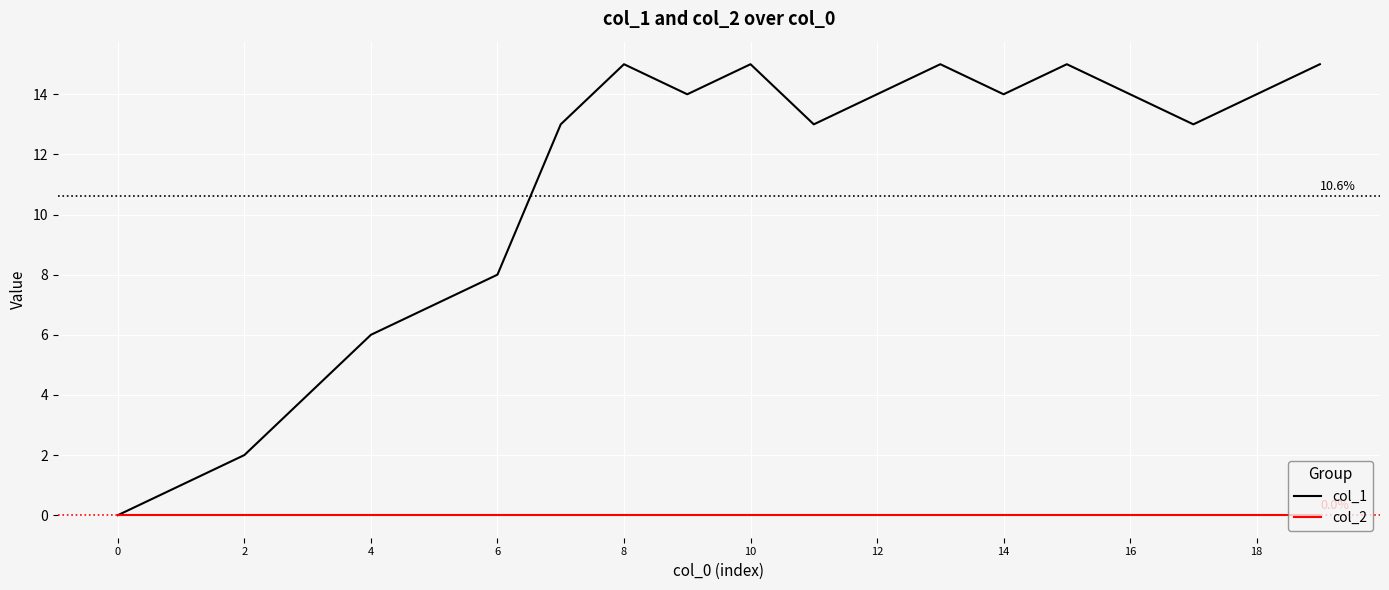

Which series has the widest spread of values?

col_1